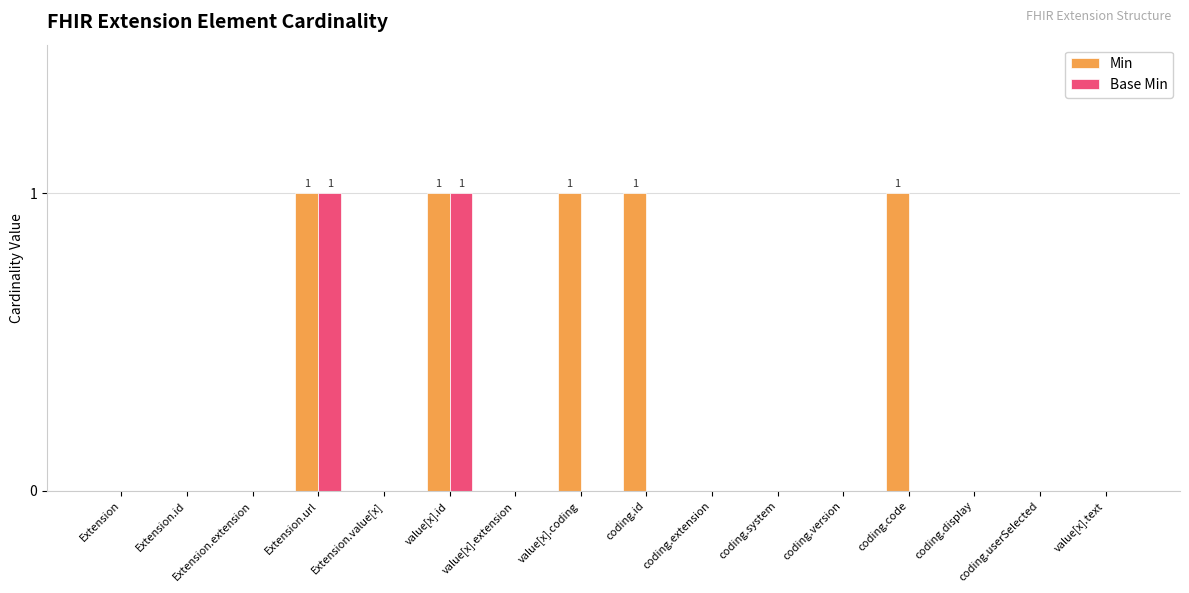

Which series has the largest total across all categories?

Min